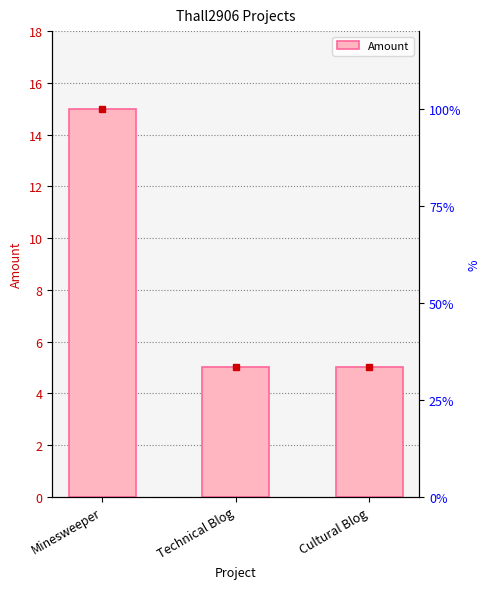

What is the smallest value displayed?

5